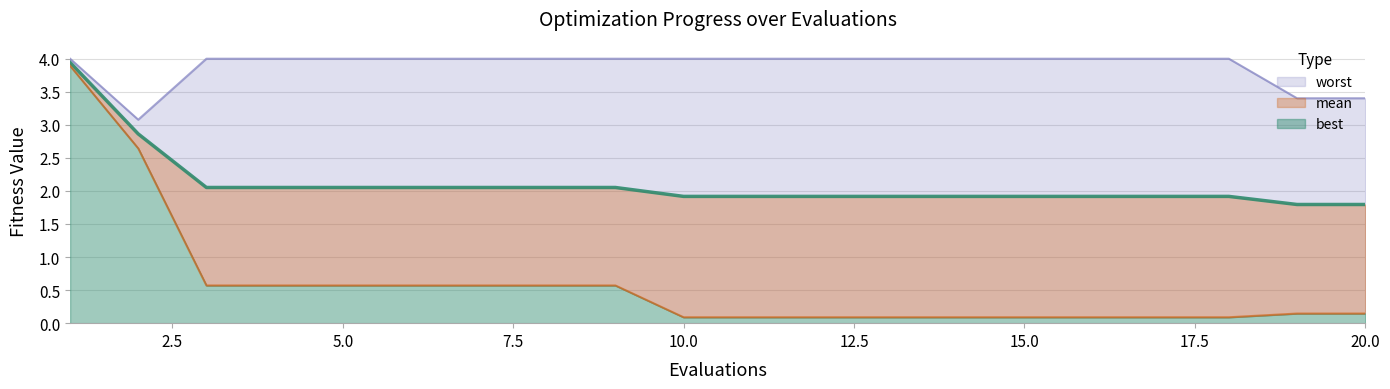

The value of best at 18 is 0.1. True or false?

True